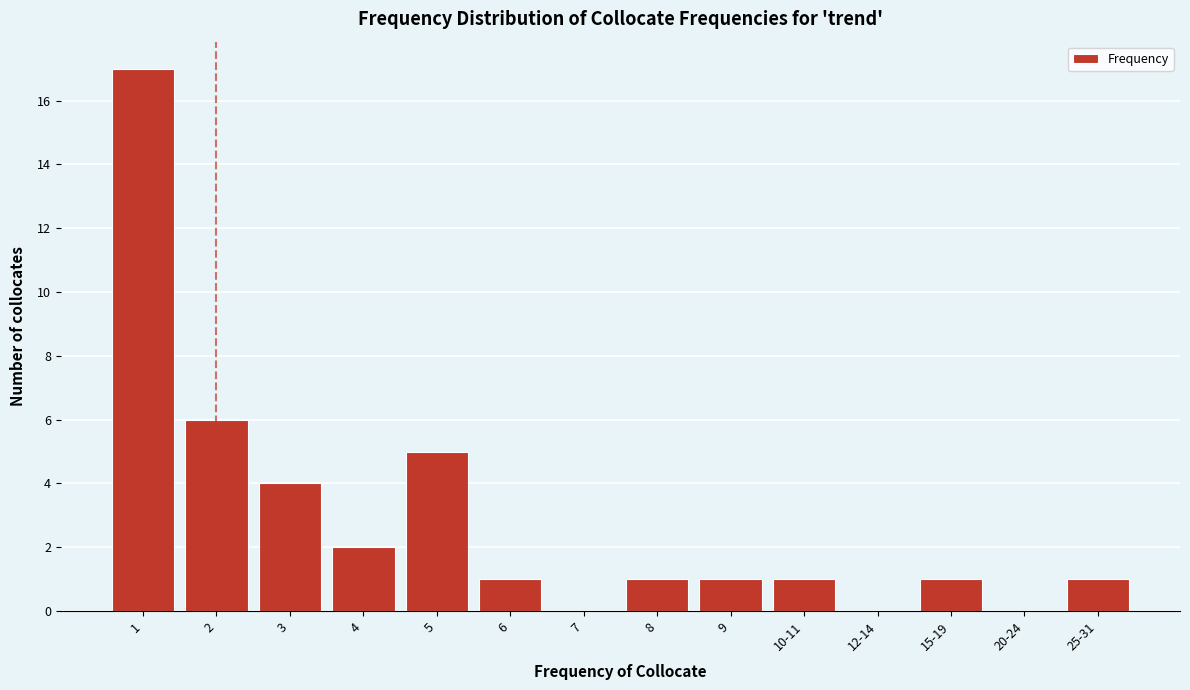

Reading left to right, extract all data points from this chart.

1=17	2=6	3=4	4=2	5=5	6=1	7=0	8=1	9=1	10-11=1	12-14=0	15-19=1	20-24=0	25-31=1